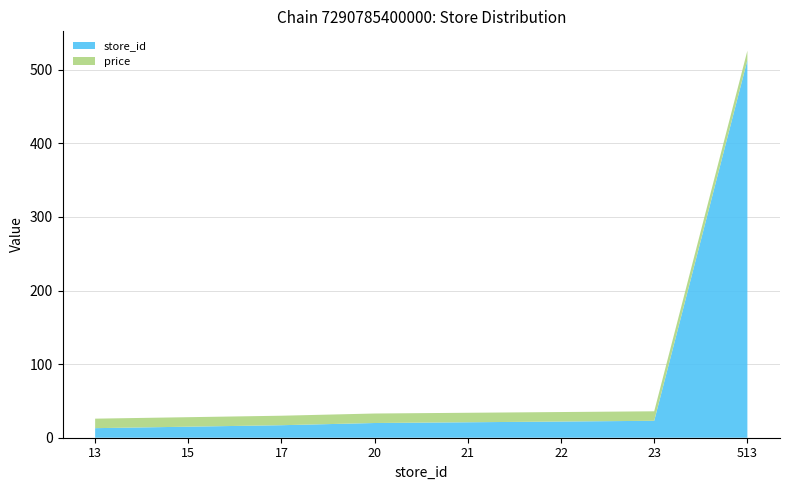

Reading right to left, extract all data points from this chart.

store_id: 513.0	23.0	22.0	21.0	20.0	17.0	15.0	13.0
price: 12.9	12.9	12.9	12.9	12.9	12.9	12.9	12.9